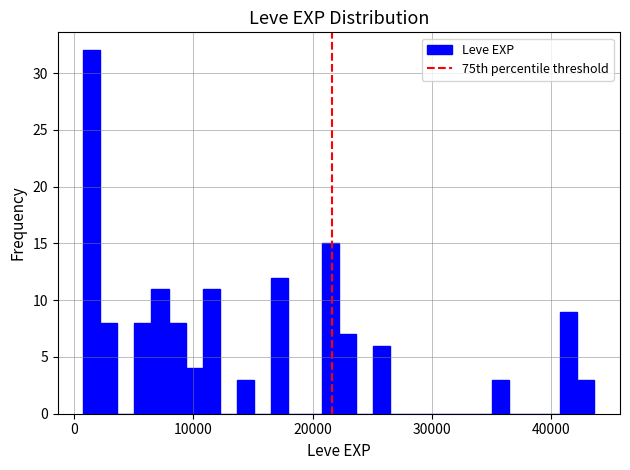

Around what value on the x-axis is the tallest bar? Give the approximate position of its centre, as read against the axis.

2000